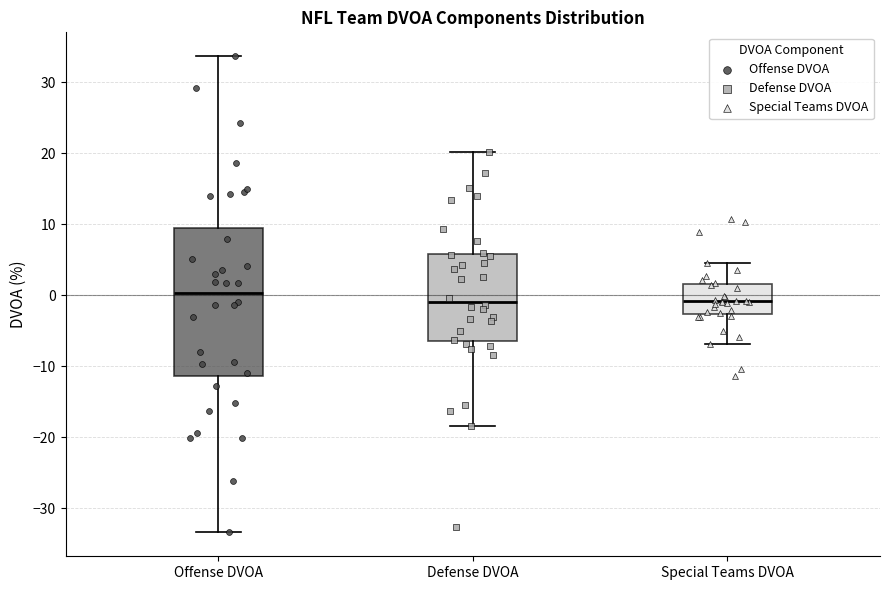

Reading left to right, transcribe this box plot: for each box, give where its median line is, the range the box spans, and where its two whiskers end, as read against the y-axis. The values are not printed on the chart, so give them approximately, as read against the axis.

Offense DVOA: median 0, box -11 to 9, whiskers -33 to 34
Defense DVOA: median -1, box -6 to 6, whiskers -18 to 20
Special Teams DVOA: median -1, box -3 to 2, whiskers -7 to 5